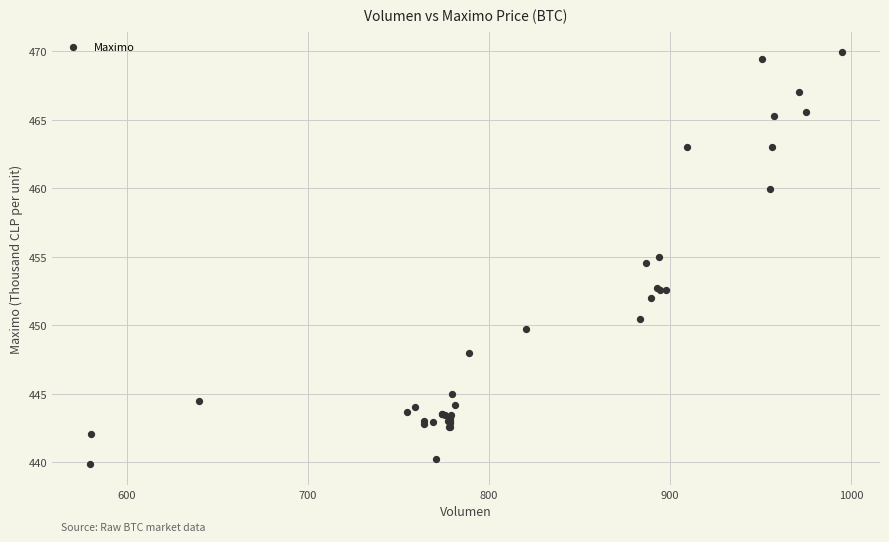

What Y value in the scatter plot is closest to 454?

454.5